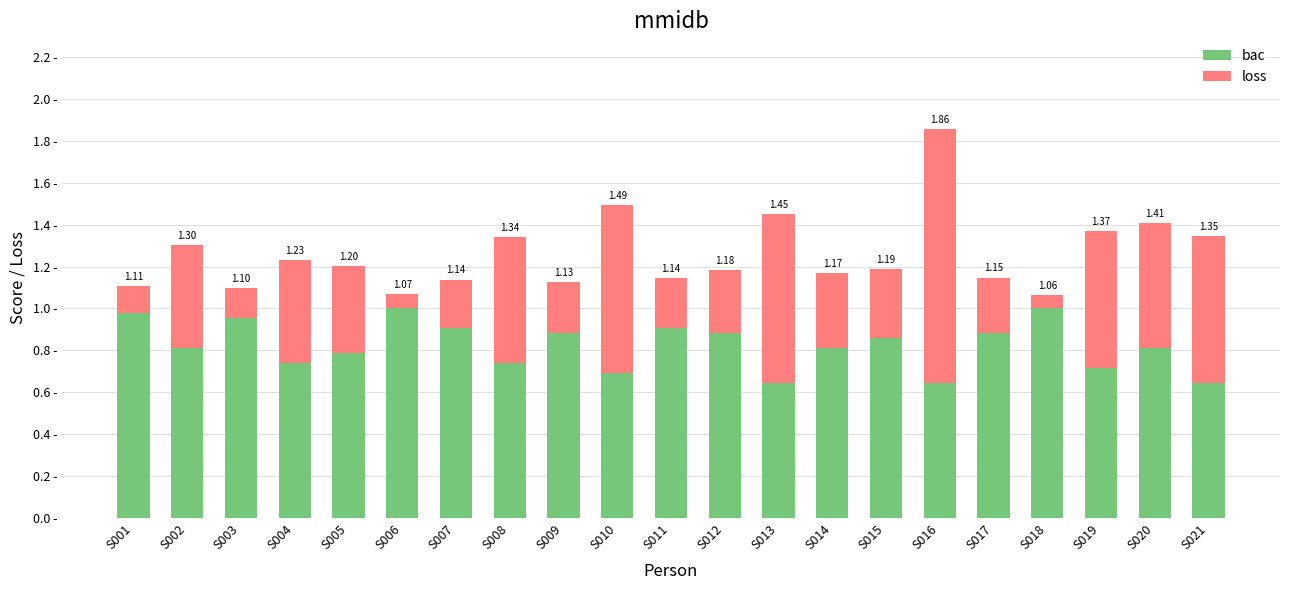

Which series has the largest total across all categories?

bac